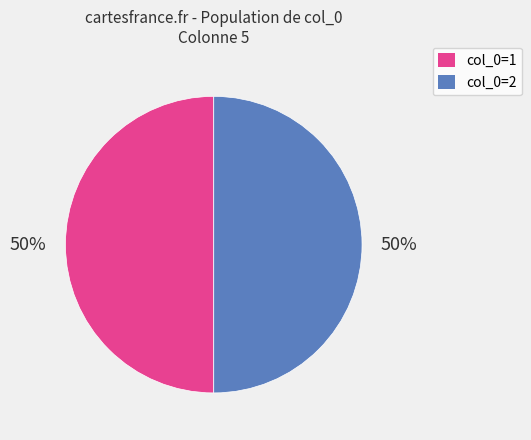

To the nearest percent, what is the average slice percentage?

50%